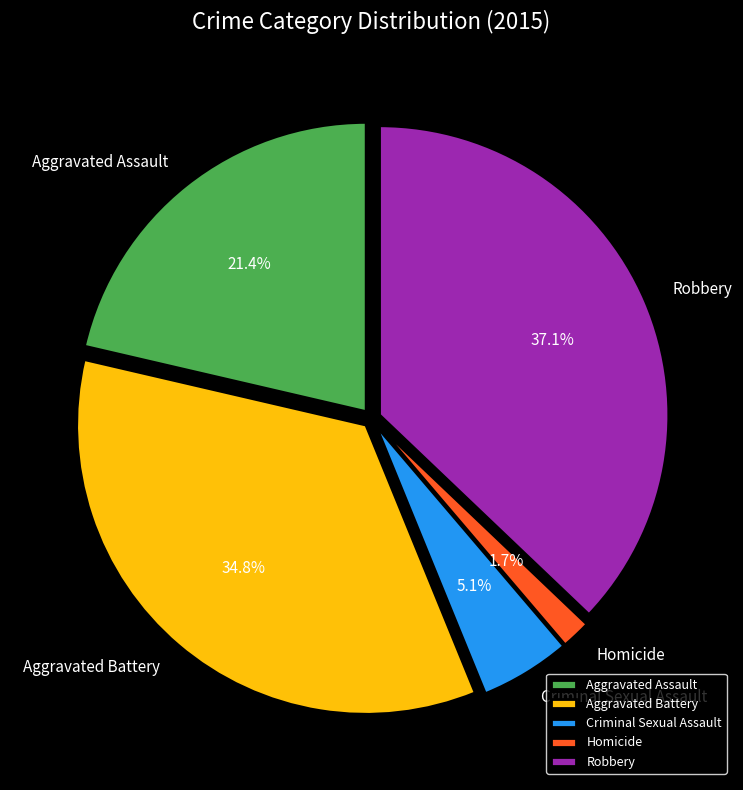

What is the ratio of the value at Aggravated Assault to the value at Robbery?

0.6